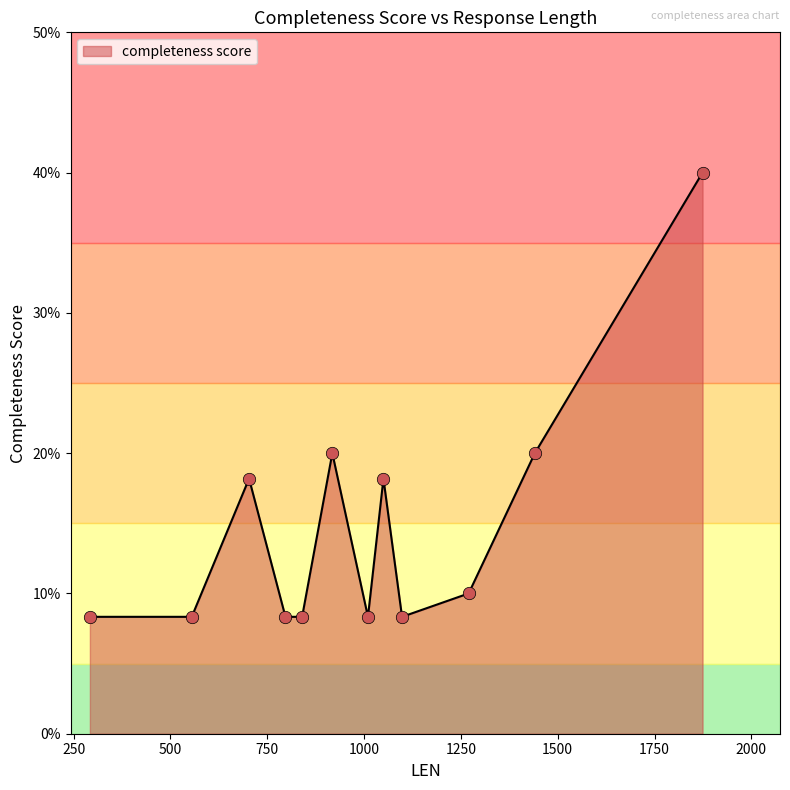

Is this an area chart (filled region under the line)?

Yes